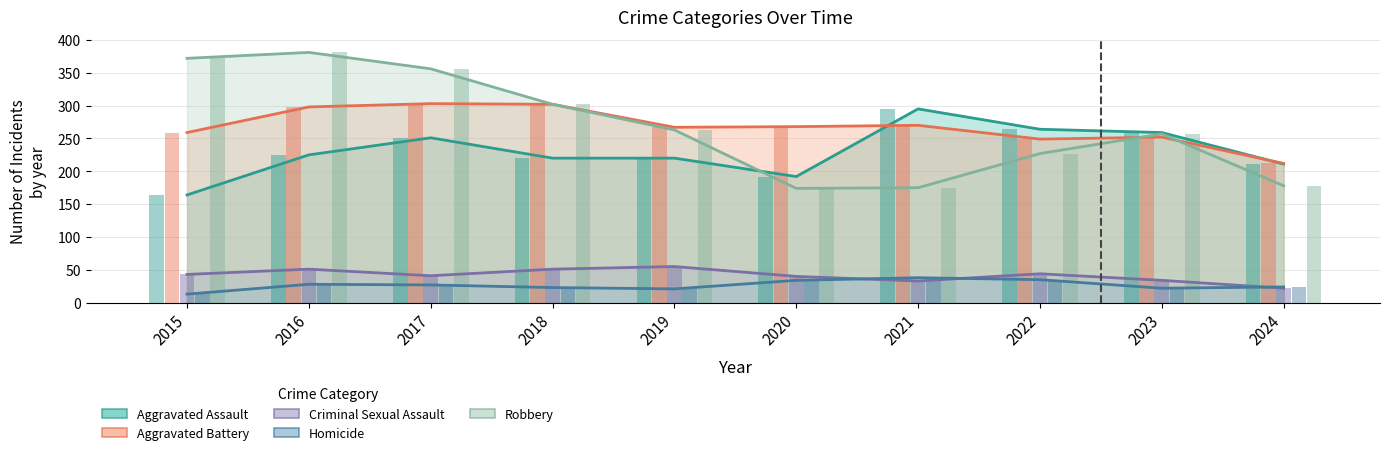

The Aggravated Assault series shows 164 at 2015. True or false?

True